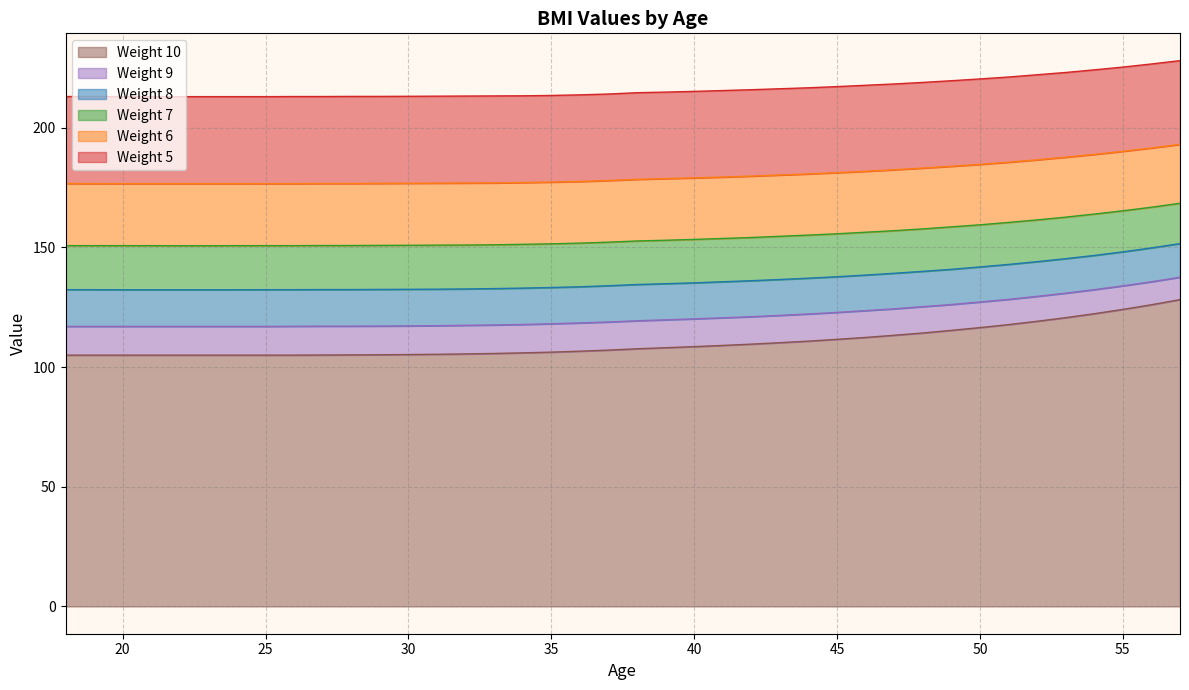

Which series changed the most between 36 and 40?

10